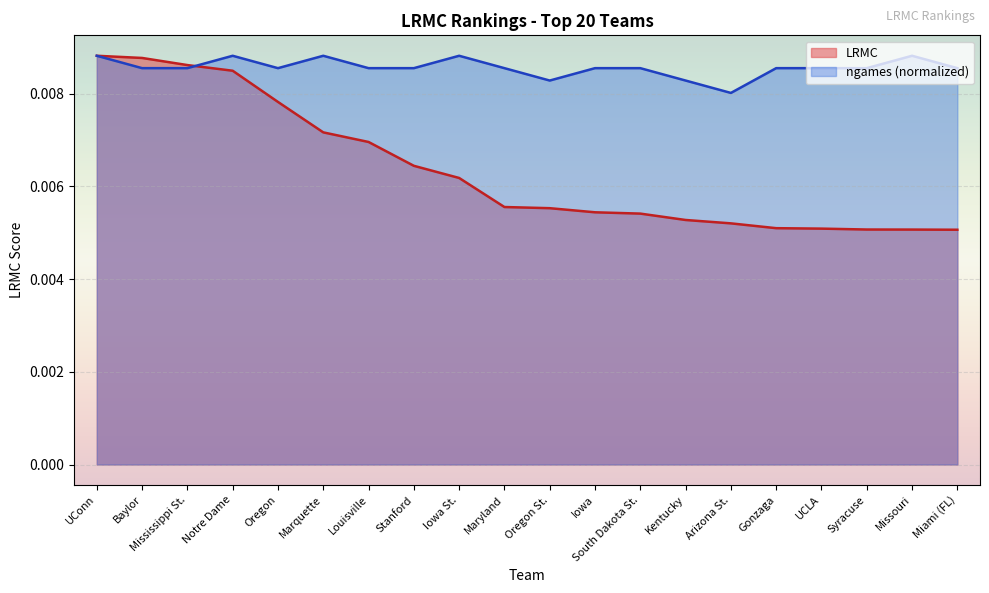

Rank the categories by LRMC value from lowest to highest.

Miami (FL), Missouri, Syracuse, UCLA, Gonzaga, Arizona St., Kentucky, South Dakota St., Iowa, Oregon St., Maryland, Iowa St., Stanford, Louisville, Marquette, Oregon, Notre Dame, Mississippi St., Baylor, UConn